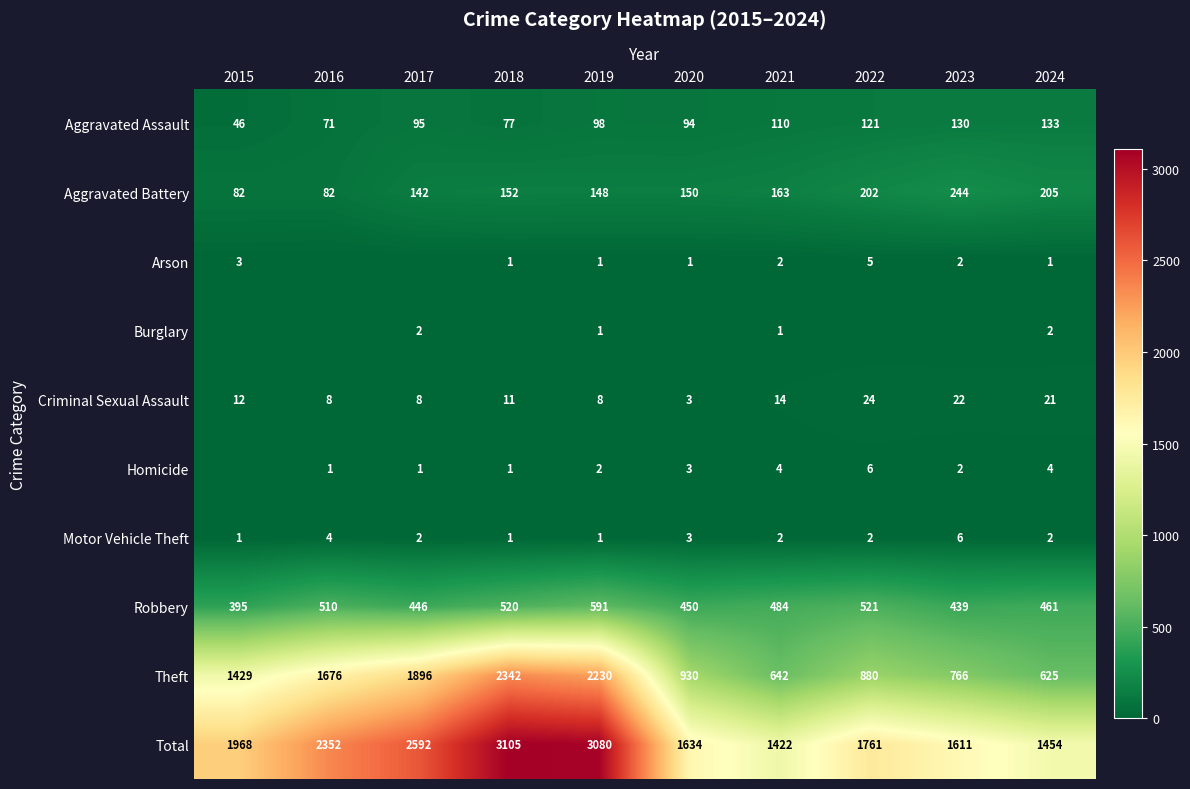

Is it true that Aggravated Battery equals 49 at 2016?

False